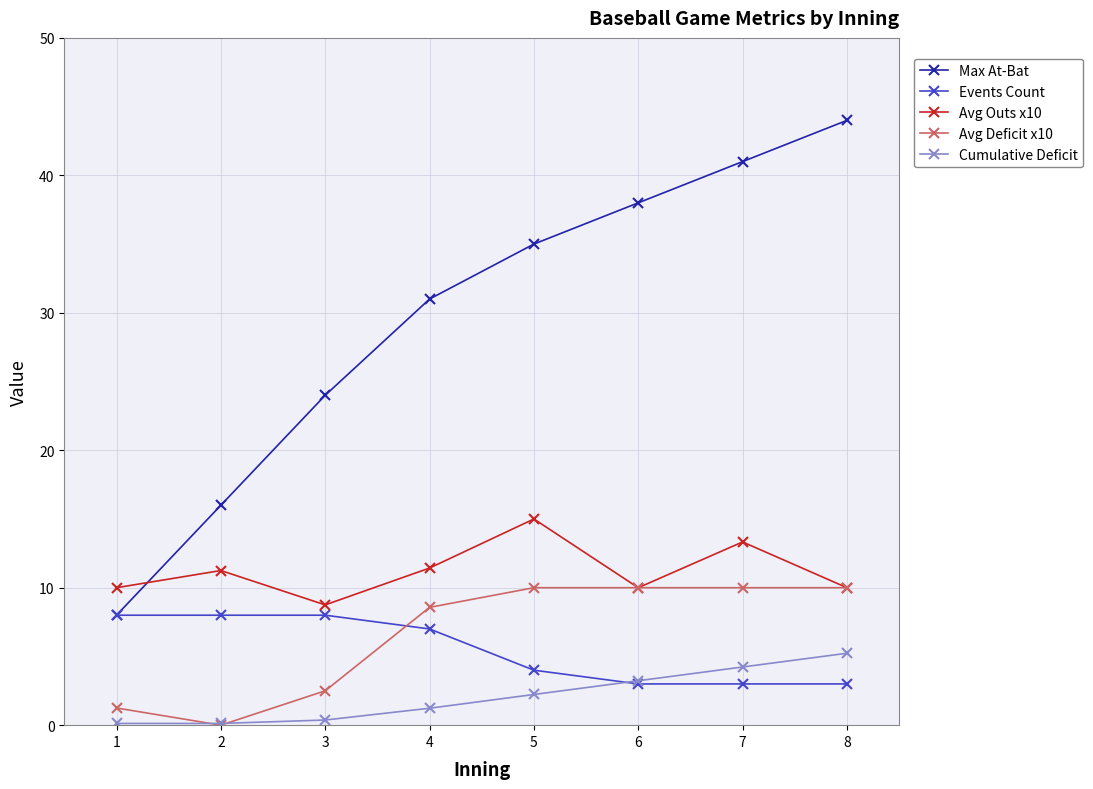

What is the total value across all series at 5?

66.2